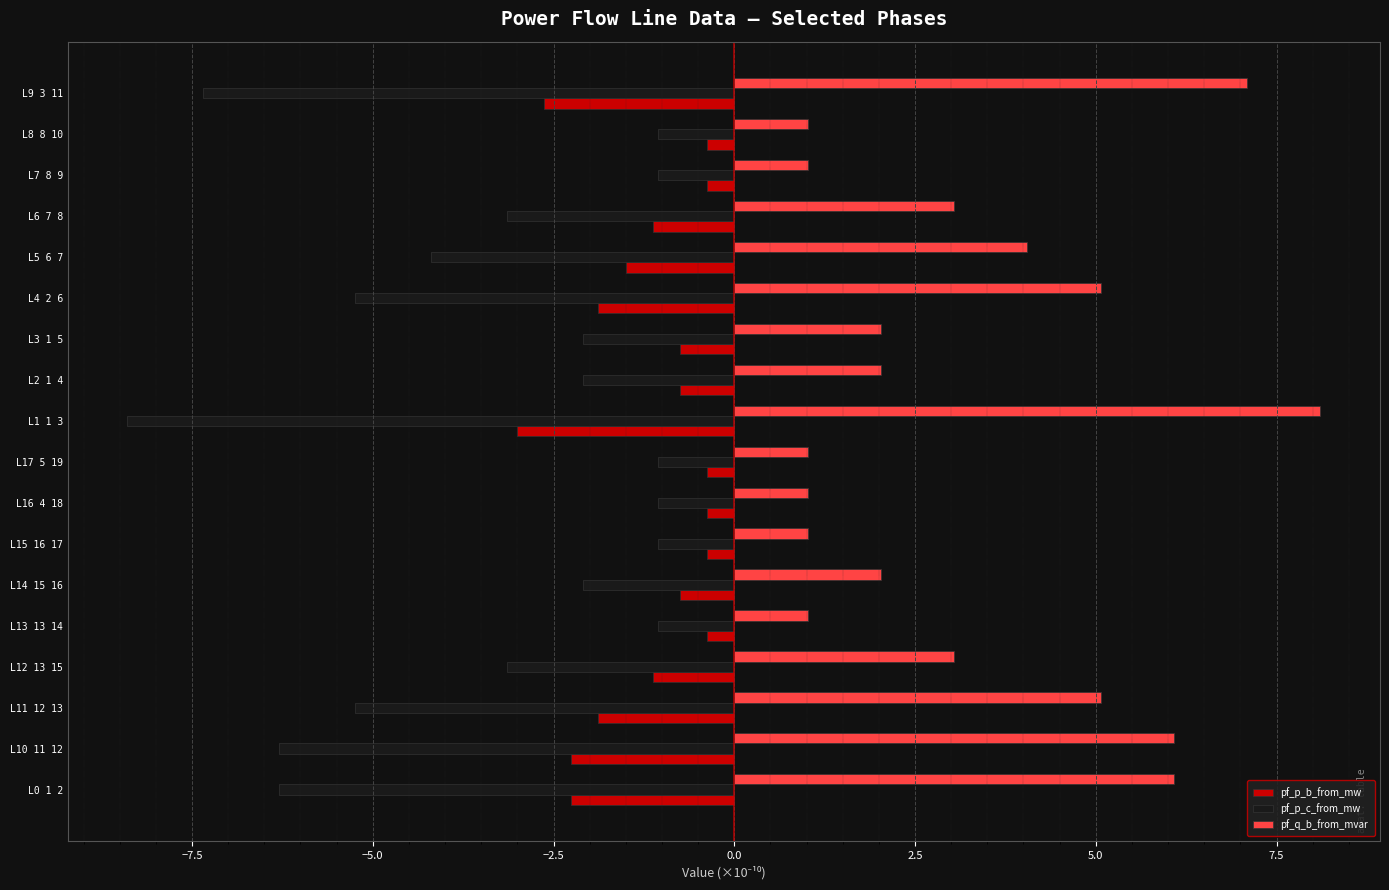

Which series has the largest range (max minus min)?

pf_p_c_from_mw